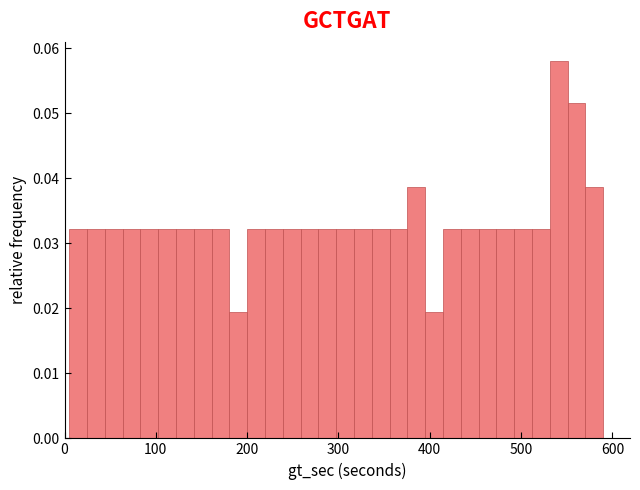

Around what value on the x-axis is the tallest bar? Give the approximate position of its centre, as read against the axis.

540